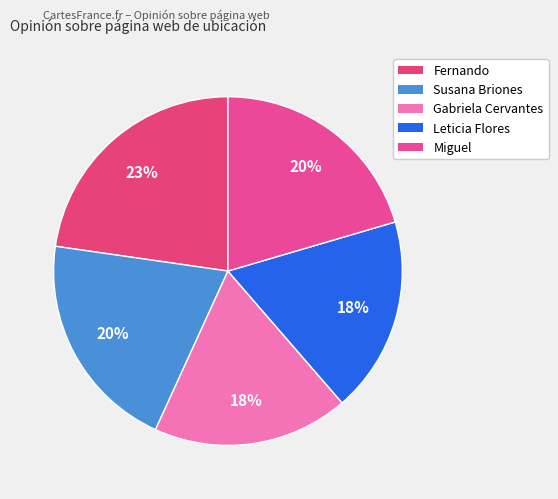

How many slices are in this pie chart?

5